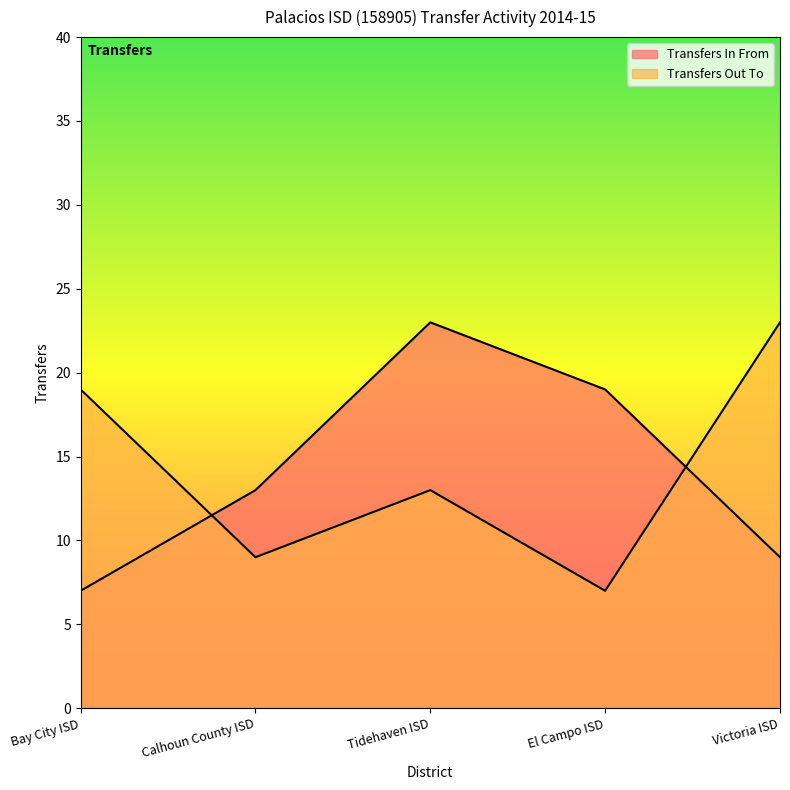

How many Transfers In From values are between 9 and 19?

3